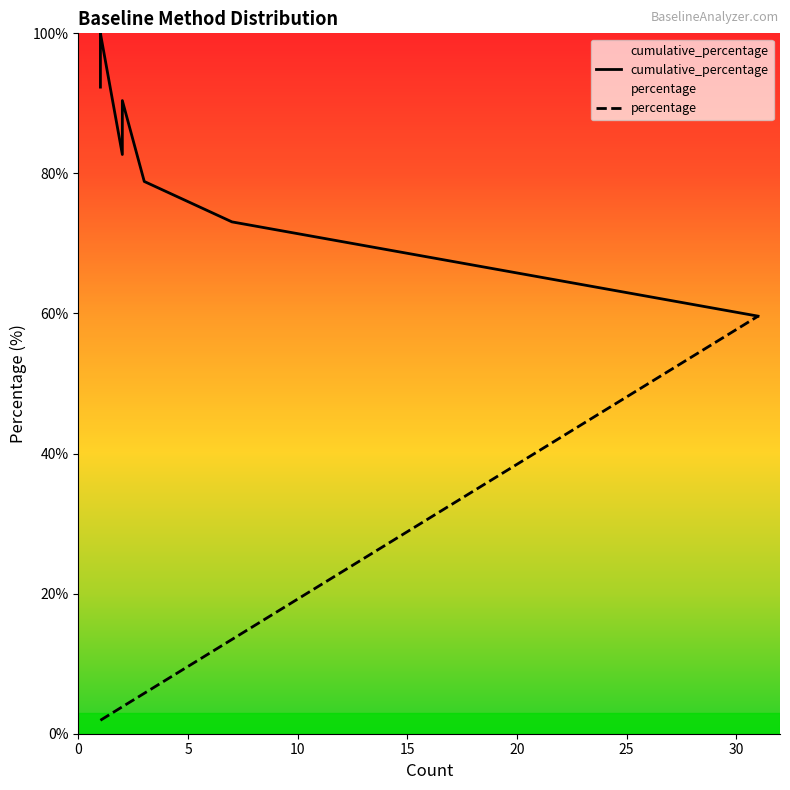

The value of percentage at TRNSYS is 19.4. True or false?

False